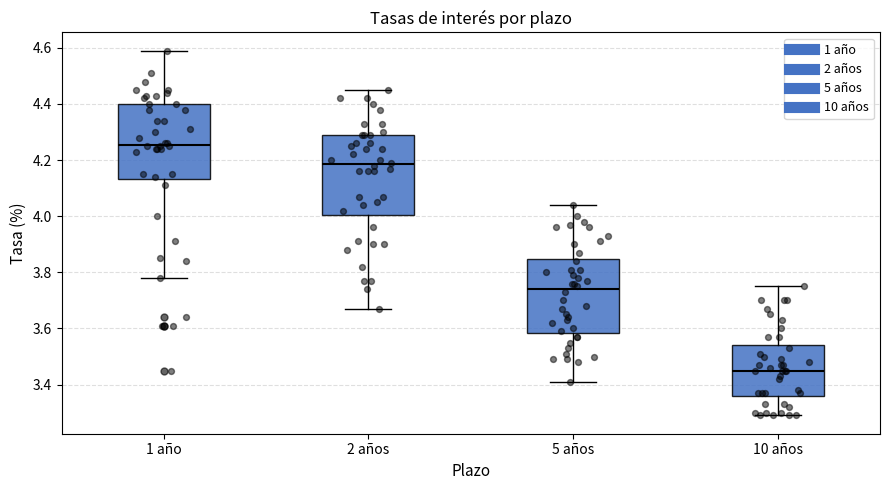

Where is the upper edge of the box for 1 año on the y-axis? The values are not printed on the chart, so give them approximately, as read against the axis.

4.40